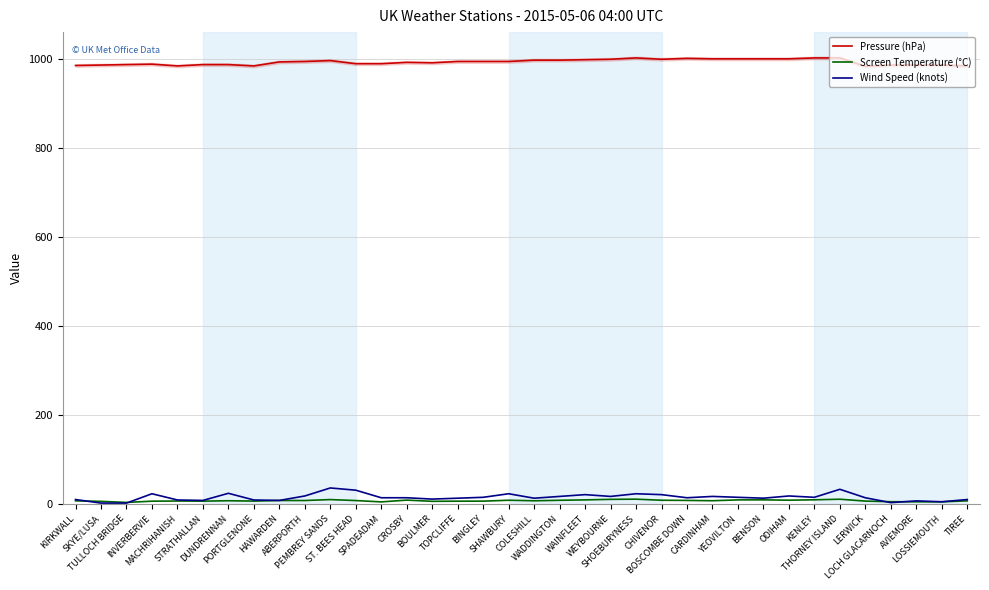

Reading right to left, list all the values displayed in this chart.

Pressure (hPa): TIREE=984.0	LOSSIEMOUTH=986.0	AVIEMORE=986.0	LOCH GLACARNOCH=986.0	LERWICK=983.0	THORNEY ISLAND=1002.0	KENLEY=1002.0	ODIHAM=1000.0	BENSON=1000.0	YEOVILTON=1000.0	CARDINHAM=1000.0	BOSCOMBE DOWN=1001.0	CHIVENOR=999.0	SHOEBURYNESS=1002.0	WEYBOURNE=999.0	WAINFLEET=998.0	WADDINGTON=997.0	COLESHILL=997.0	SHAWBURY=994.0	BINGLEY=994.0	TOPCLIFFE=994.0	BOULMER=991.0	CROSBY=992.0	SPADEADAM=989.0	ST. BEES HEAD=989.0	PEMBREY SANDS=996.0	ABERPORTH=994.0	HAWARDEN=993.0	PORTGLENONE=984.0	DUNDRENNAN=987.0	STRATHALLAN=987.0	MACHRIHANISH=984.0	INVERBERVIE=988.0	TULLOCH BRIDGE=987.0	SKYE/LUSA=986.0	KIRKWALL=985.0
Screen Temperature (°C): TIREE=7.0	LOSSIEMOUTH=4.8	AVIEMORE=4.9	LOCH GLACARNOCH=5.1	LERWICK=6.5	THORNEY ISLAND=10.7	KENLEY=9.4	ODIHAM=8.5	BENSON=9.3	YEOVILTON=9.2	CARDINHAM=7.3	BOSCOMBE DOWN=8.0	CHIVENOR=8.4	SHOEBURYNESS=10.8	WEYBOURNE=10.4	WAINFLEET=9.2	WADDINGTON=8.3	COLESHILL=7.2	SHAWBURY=8.4	BINGLEY=6.4	TOPCLIFFE=6.3	BOULMER=6.0	CROSBY=8.7	SPADEADAM=4.7	ST. BEES HEAD=7.7	PEMBREY SANDS=9.9	ABERPORTH=7.8	HAWARDEN=7.8	PORTGLENONE=6.5	DUNDRENNAN=7.3	STRATHALLAN=6.4	MACHRIHANISH=6.7	INVERBERVIE=6.3	TULLOCH BRIDGE=3.5	SKYE/LUSA=5.9	KIRKWALL=7.1
Wind Speed (knots): TIREE=10.0	LOSSIEMOUTH=5.0	AVIEMORE=7.0	LOCH GLACARNOCH=3.0	LERWICK=14.0	THORNEY ISLAND=33.0	KENLEY=15.0	ODIHAM=18.0	BENSON=13.0	YEOVILTON=15.0	CARDINHAM=17.0	BOSCOMBE DOWN=14.0	CHIVENOR=21.0	SHOEBURYNESS=23.0	WEYBOURNE=17.0	WAINFLEET=21.0	WADDINGTON=17.0	COLESHILL=13.0	SHAWBURY=23.0	BINGLEY=15.0	TOPCLIFFE=13.0	BOULMER=11.0	CROSBY=14.0	SPADEADAM=14.0	ST. BEES HEAD=31.0	PEMBREY SANDS=36.0	ABERPORTH=18.0	HAWARDEN=8.0	PORTGLENONE=9.0	DUNDRENNAN=24.0	STRATHALLAN=8.0	MACHRIHANISH=9.0	INVERBERVIE=23.0	TULLOCH BRIDGE=2.0	SKYE/LUSA=2.0	KIRKWALL=10.0